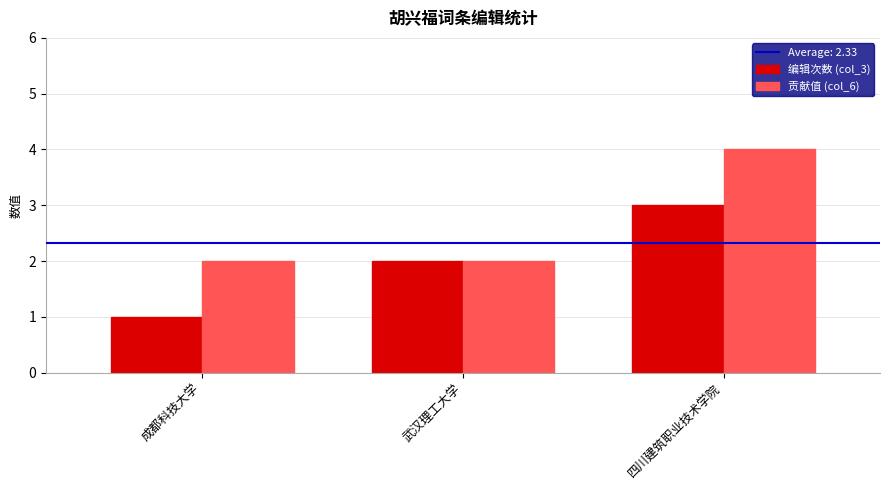

Is it true that 贡献值 (col_6) equals 2 at 四川建筑职业技术学院?

False